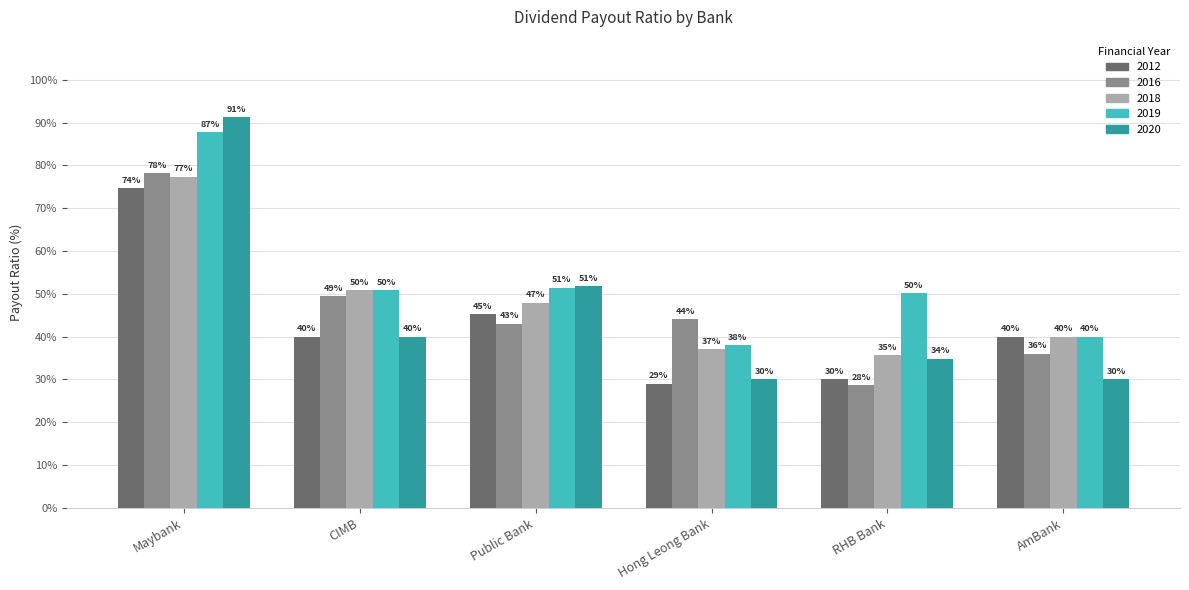

At which category is the sum across all series the highest?

Maybank